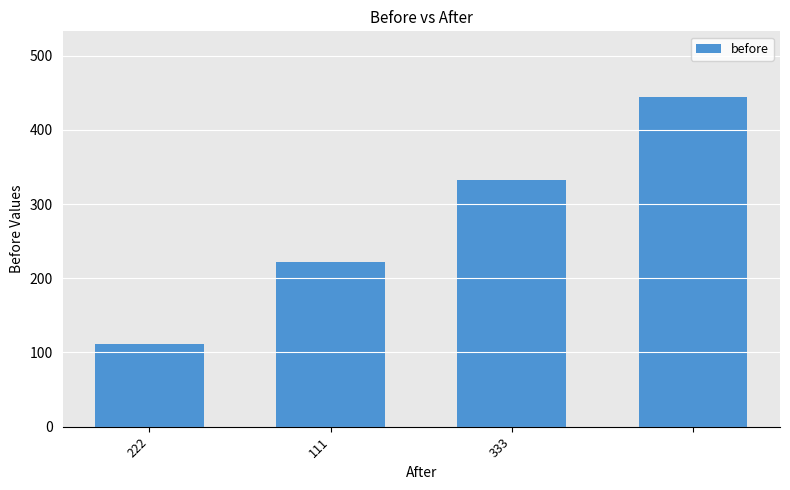

What is the maximum value shown in the chart?

444